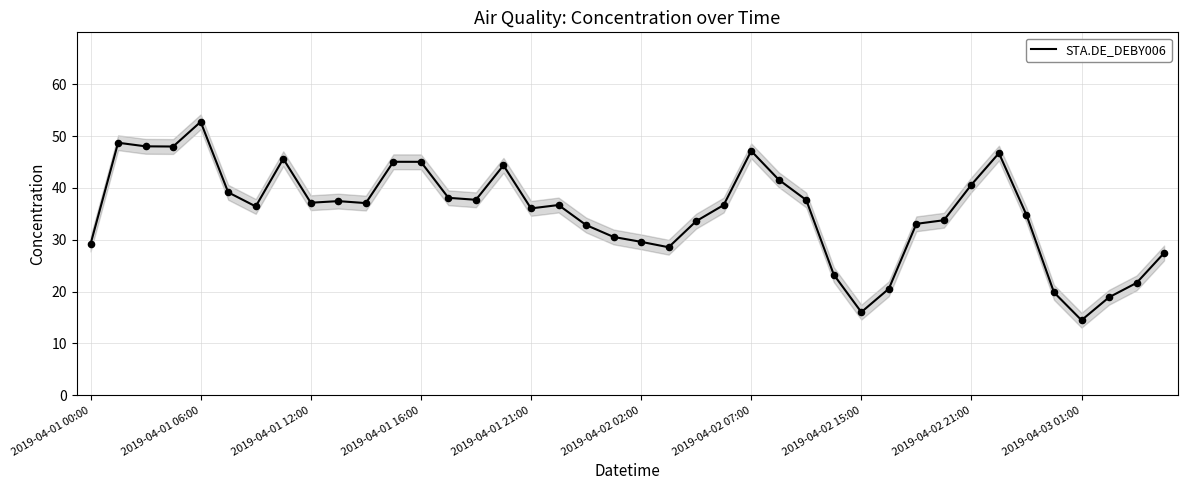

Is it true that STA.DE_DEBY006 equals 29.6 at 2019-04-02 02:00?

True